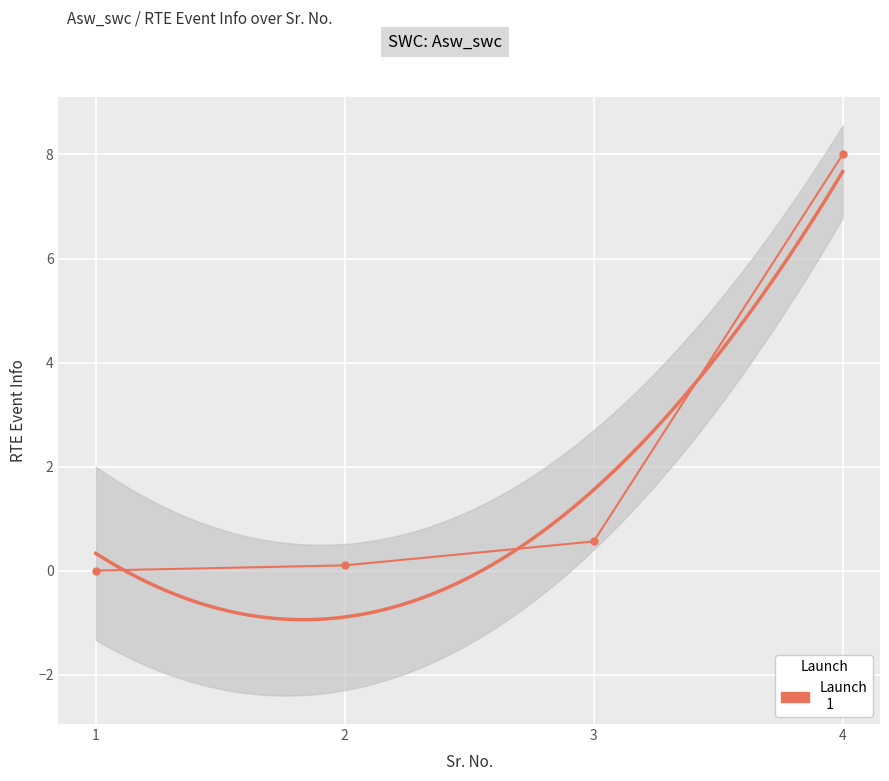

Which has a higher value, 4 or 3?

4